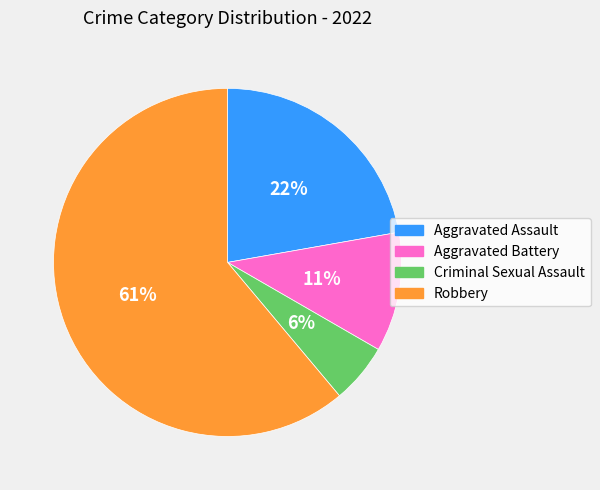

Count the number of slices in the pie.

4